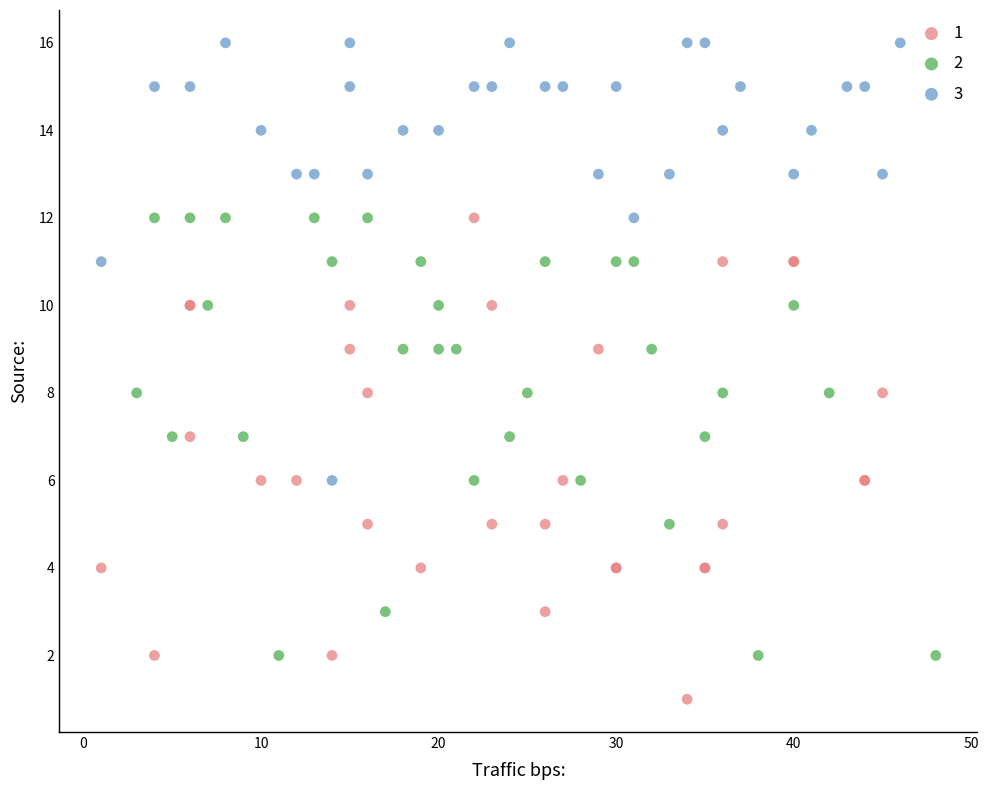

Which series reaches the maximum Y coordinate?

3